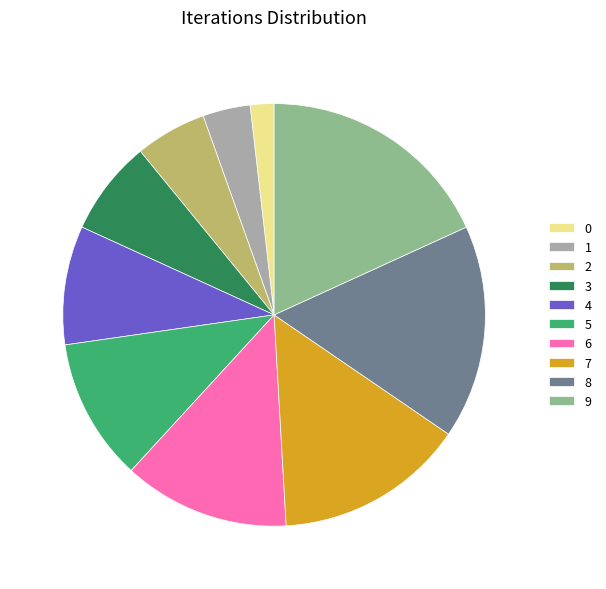

Does any single category account for the majority?

No